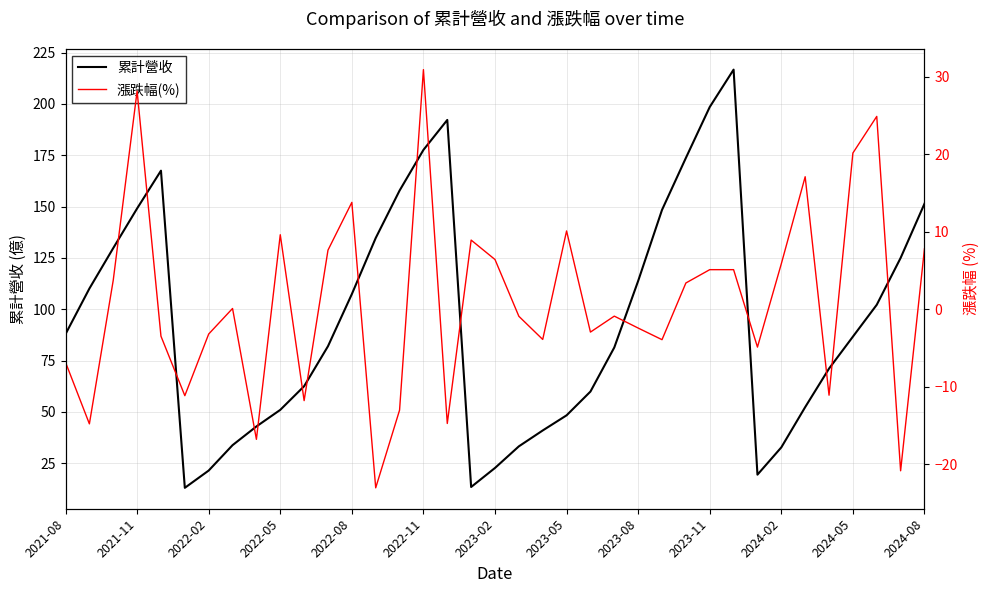

True or false: 累計營收 has a value of 192.2 at 2022-08.

False